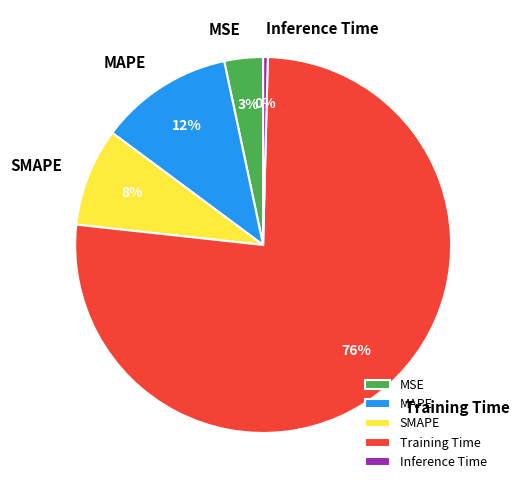

Is there any slice that represents more than half of the pie?

Yes